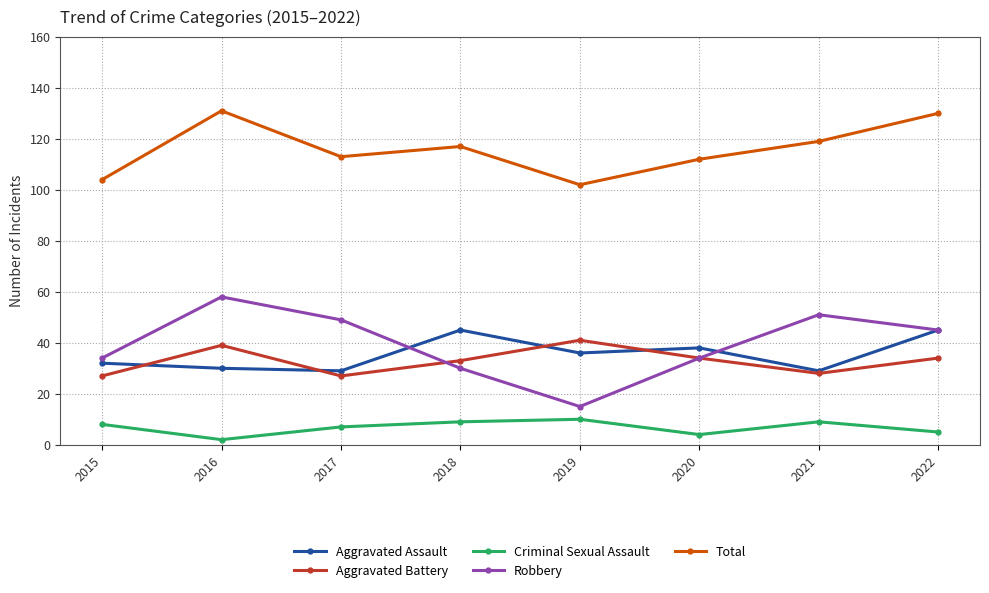

What is the minimum value shown in the chart?

2